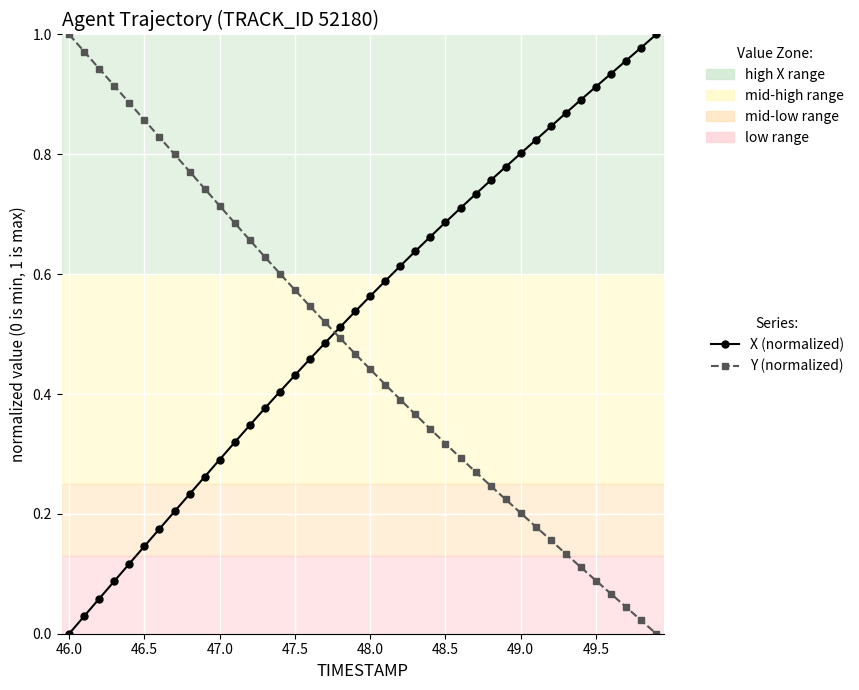

Which series ends up on top after the final intersection of X (normalized) and Y (normalized)?

X (normalized)